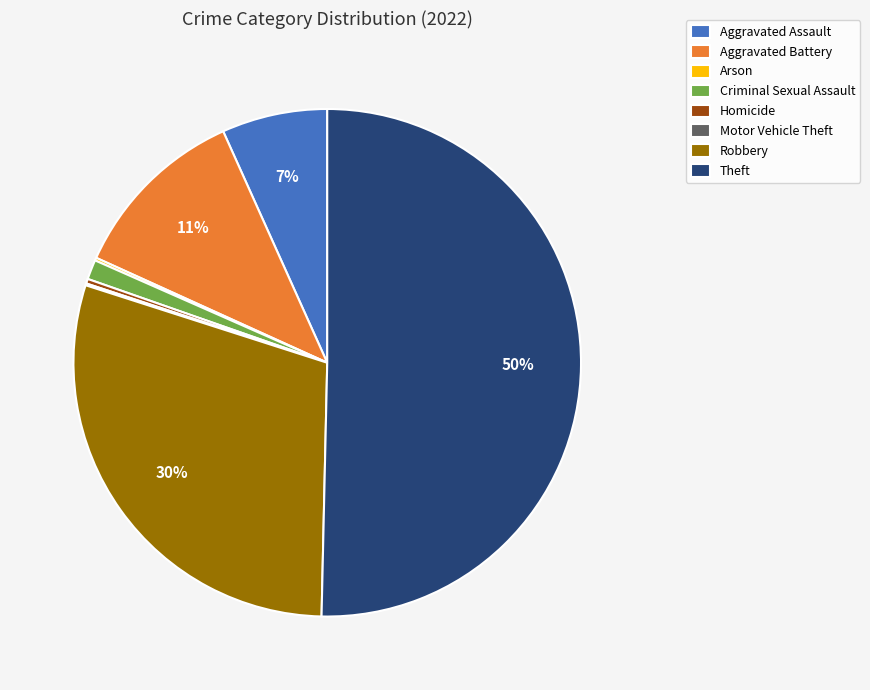

What percentage is the Robbery slice, to the nearest percent?

30%